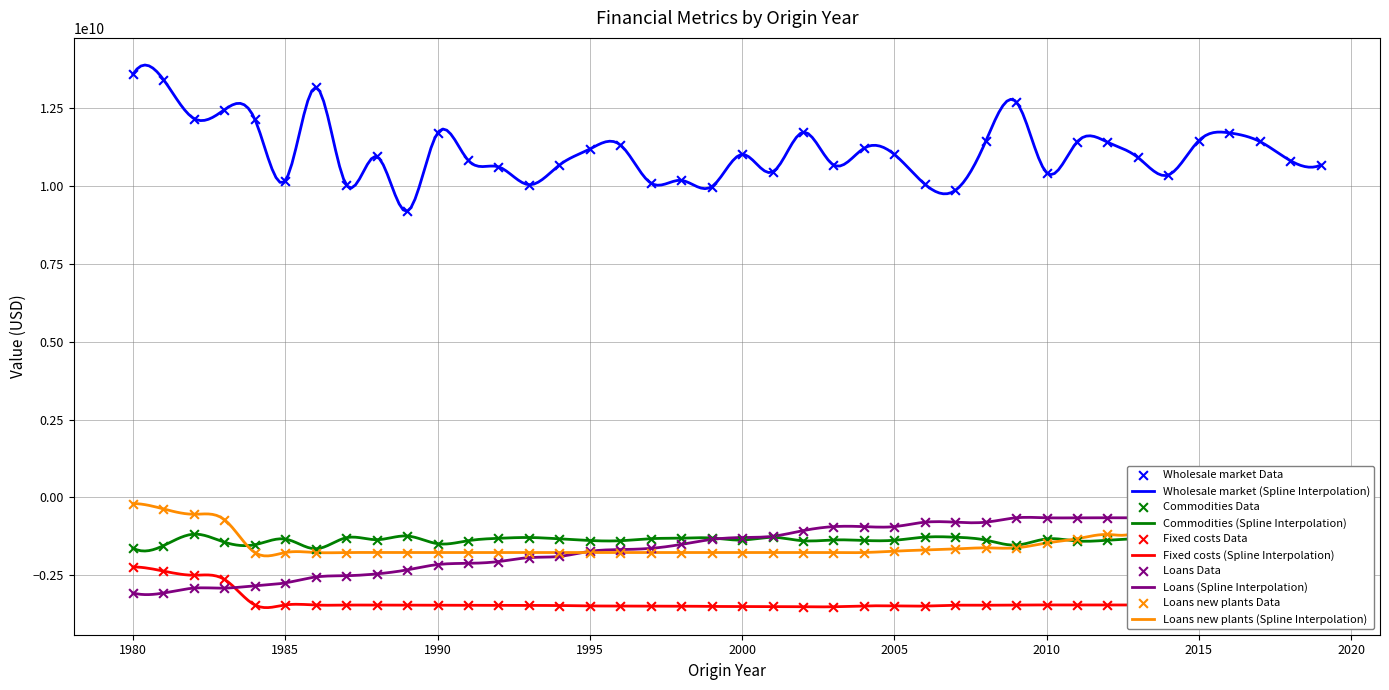

At how many categories does at least one series exceed 4908461302?

40